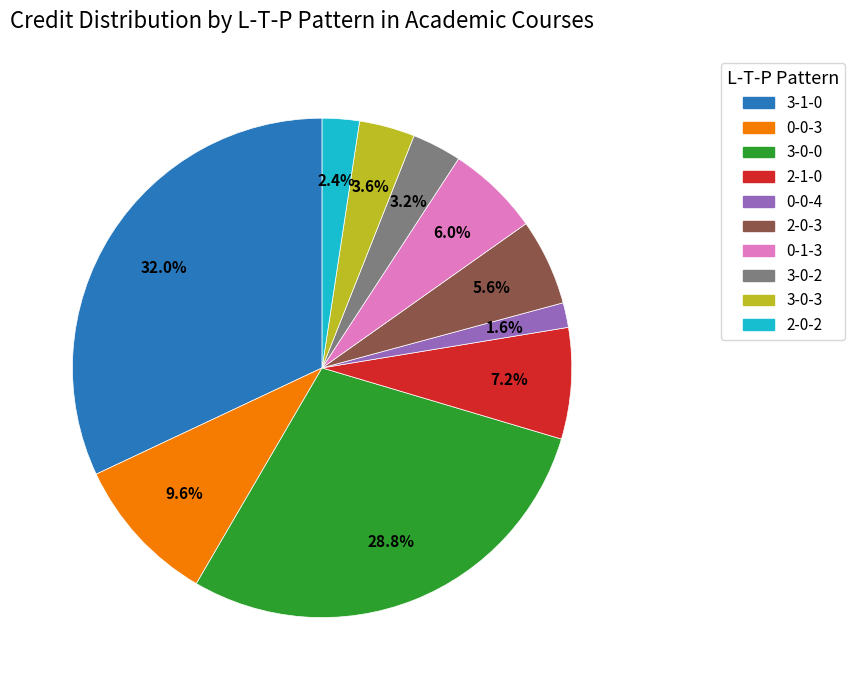

The 3-0-0 slice represents 37% of the pie. True or false?

False